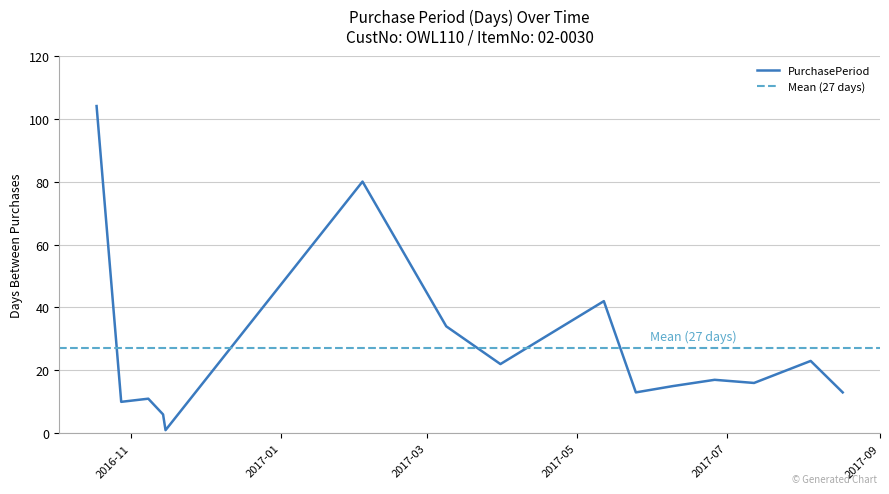

What is the change in value from 2016-11-15 to 2017-03-09?

+33